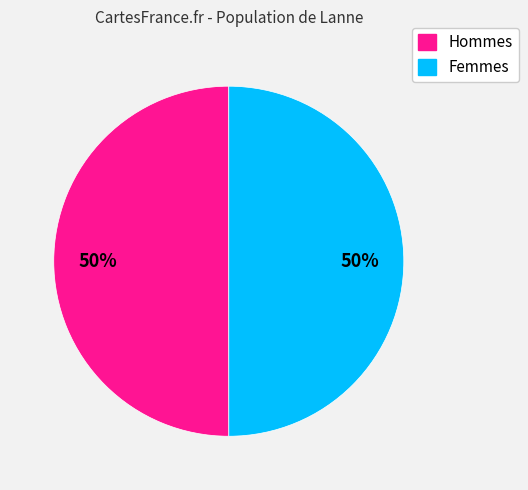

To the nearest percent, what is the average slice percentage?

50%